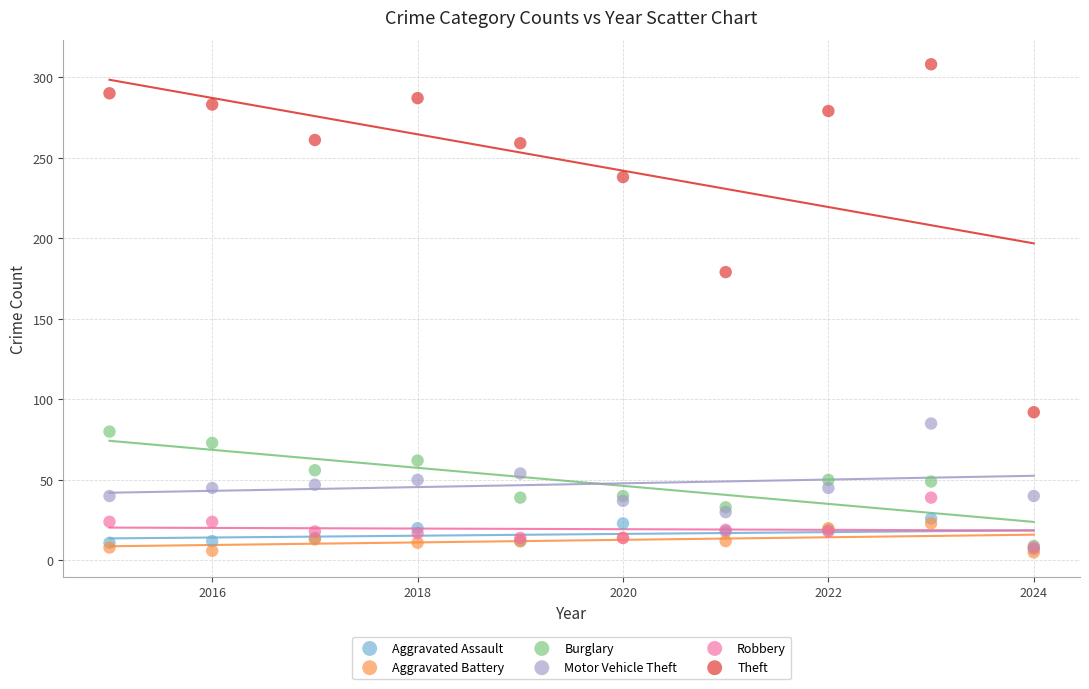

What are all the series names shown in the legend?

Aggravated Assault, Aggravated Battery, Burglary, Motor Vehicle Theft, Robbery, Theft